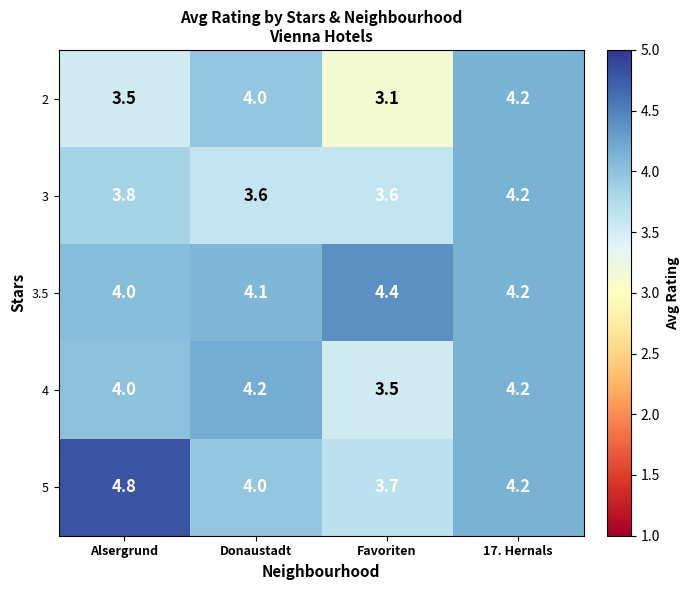

What is the difference between the highest and lowest values at Favoriten?

1.3